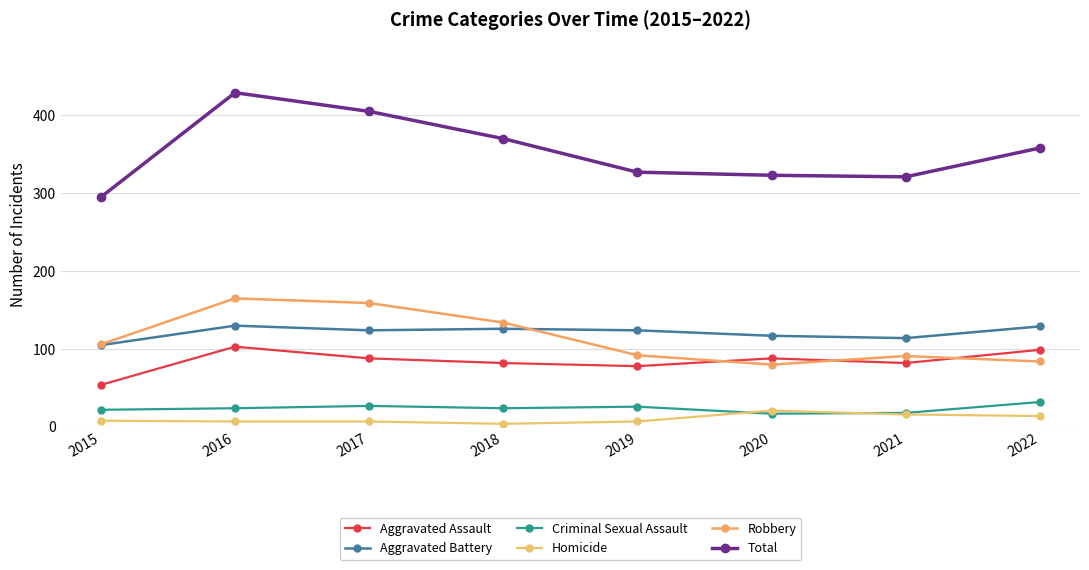

Is the value of Robbery at 2019 greater than the value of Aggravated Assault at 2022?

No